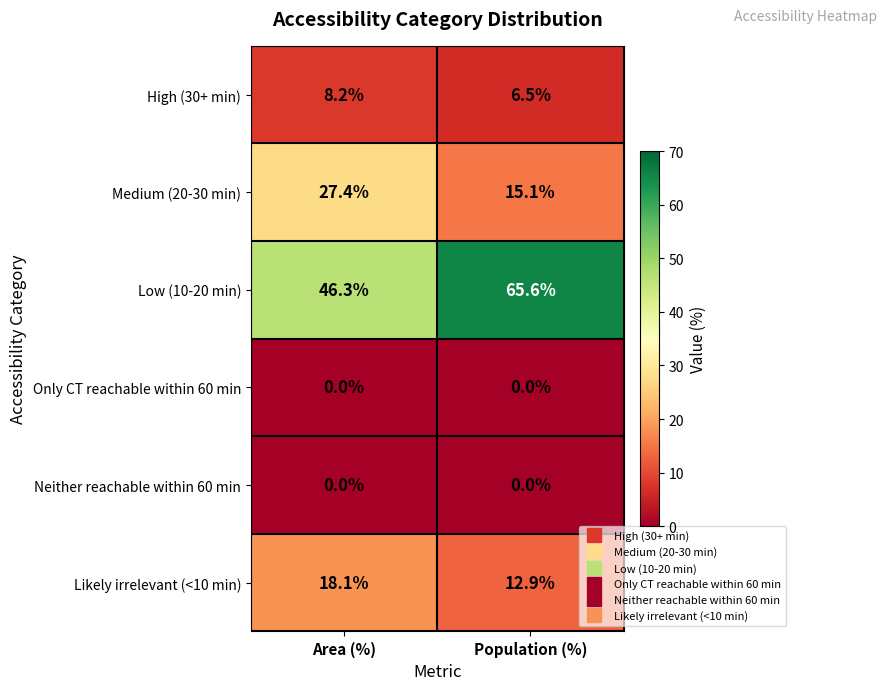

Which series has the largest total across all categories?

Low (10-20 min)